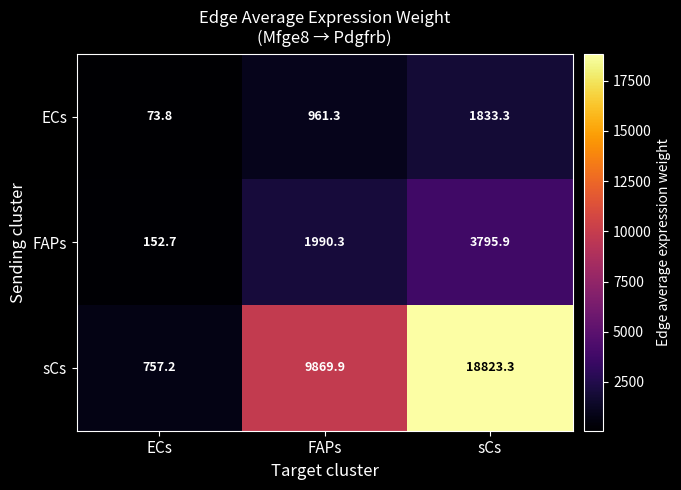

Where is ECs nearest to the value 953?

FAPs